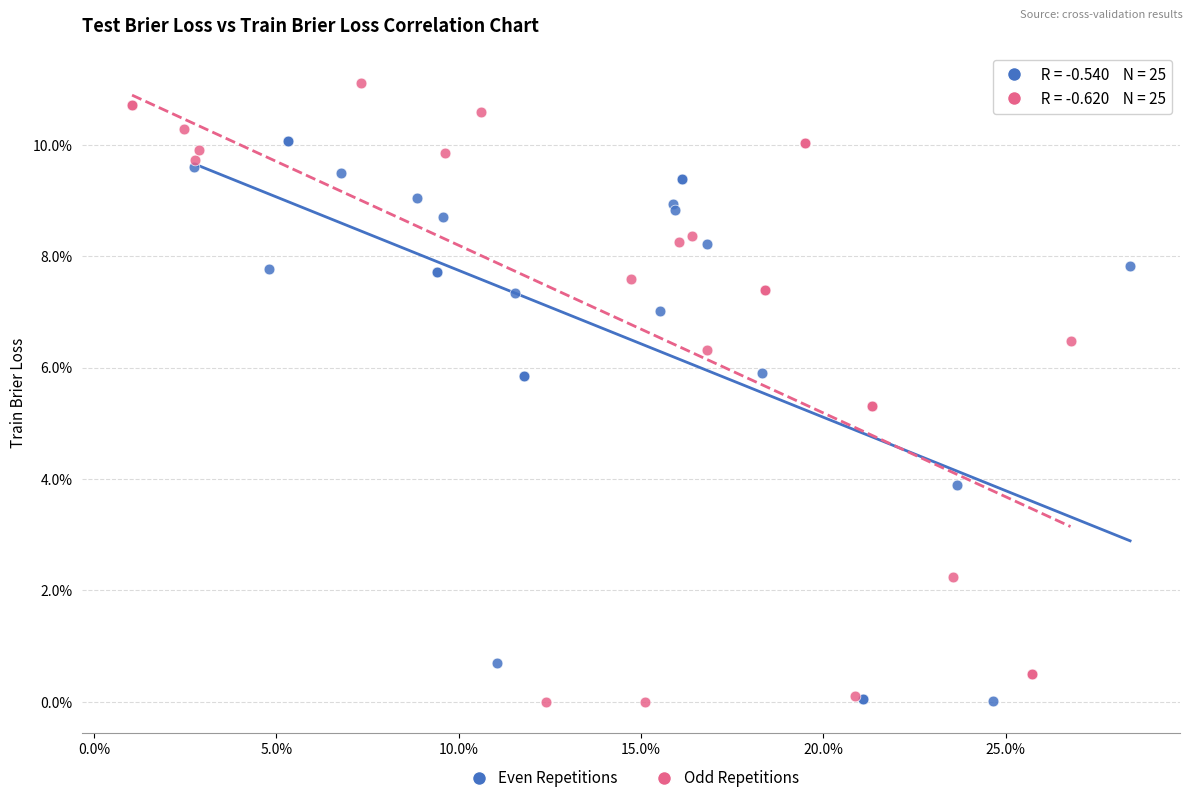

What are all the series names shown in the legend?

Even Repetitions, Odd Repetitions